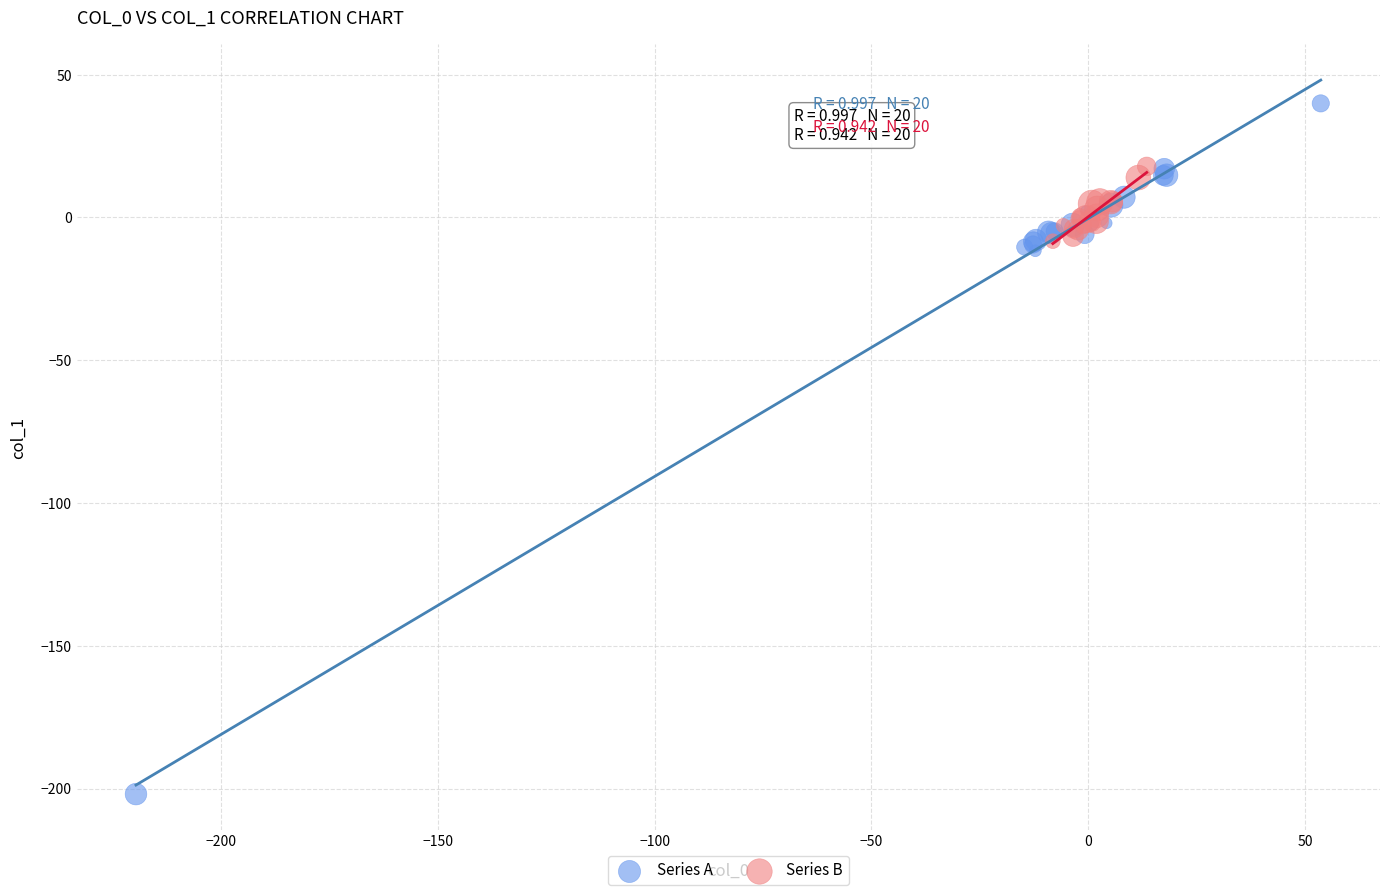

What are all the series names shown in the legend?

Series A, Series B